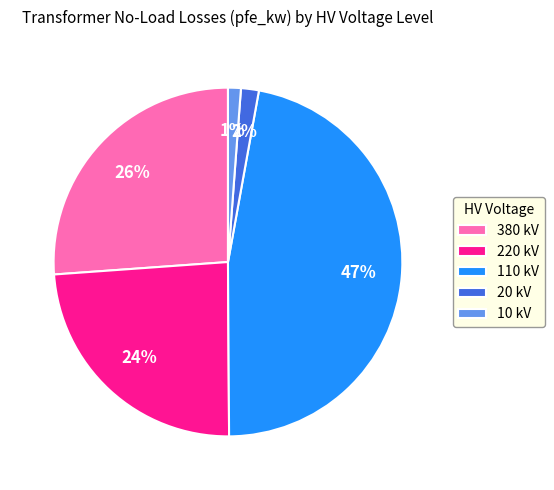

To the nearest percent, what is the combined percentage of 110 kV and 220 kV?

71%